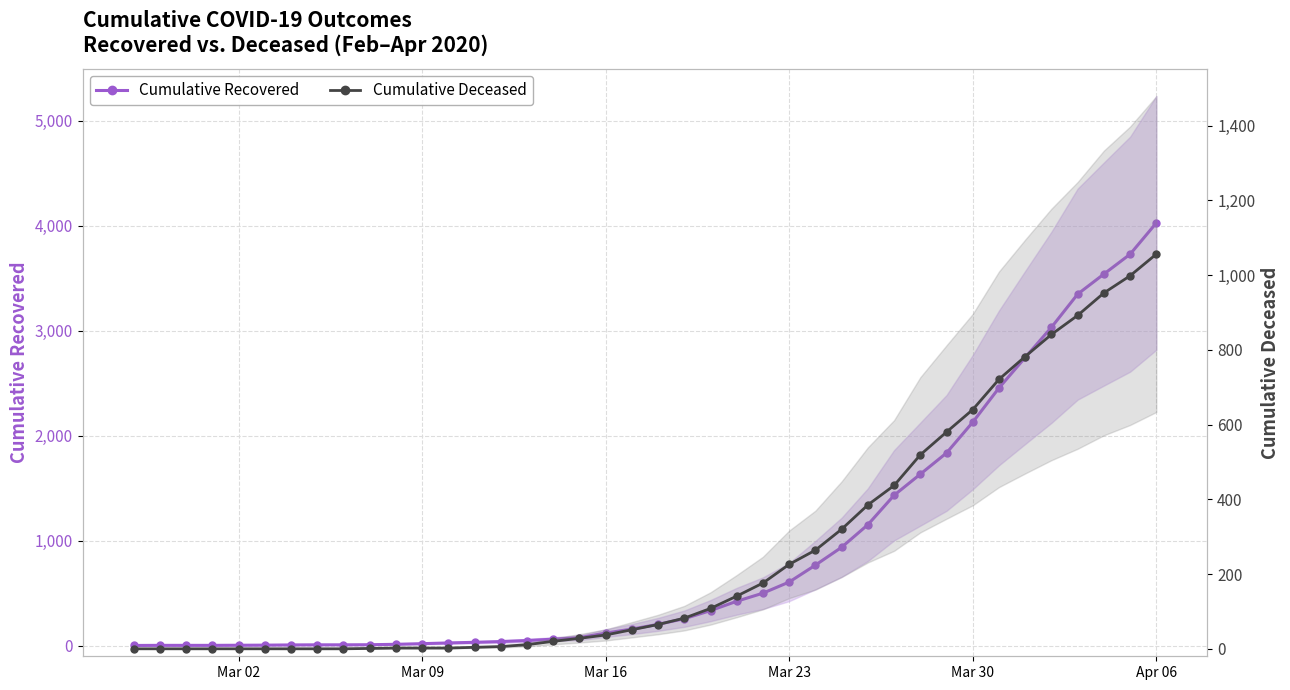

What is the value of the Cumulative Deceased point at the 10th from the left?

1